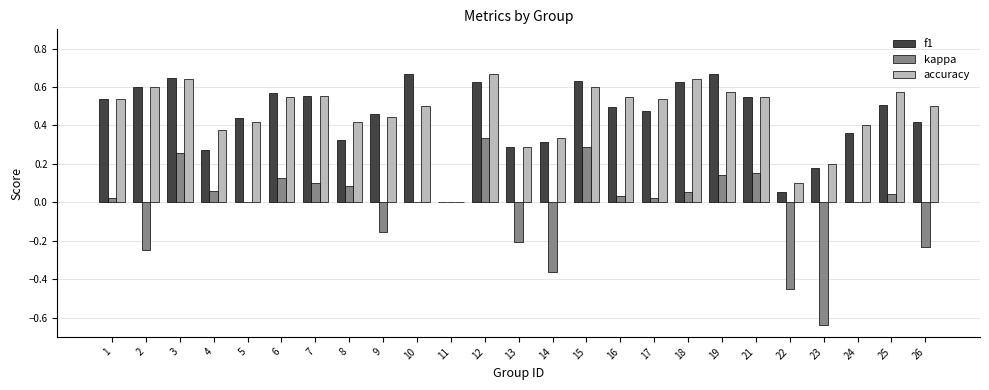

Count the accuracy values in the range 0 to 1.

25